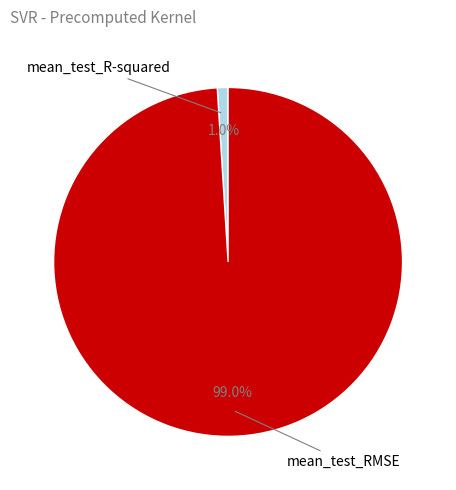

What is the smallest slice in the pie chart?

mean_test_R-squared